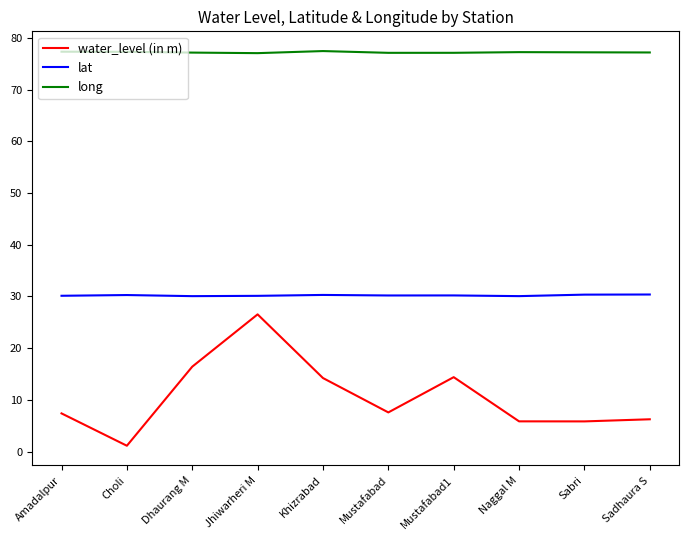

Rank the series by their maximum value, from lowest to highest.

water_level (in m), lat, long